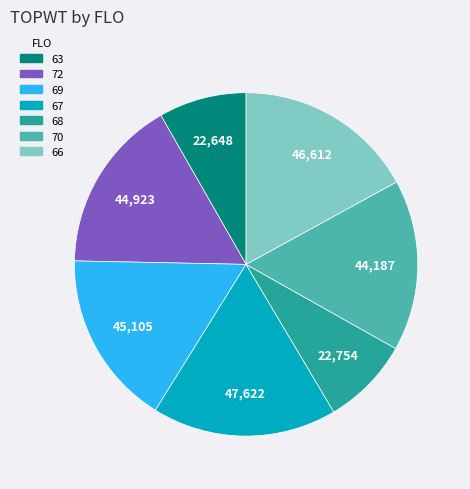

Is there a majority slice in this chart?

No